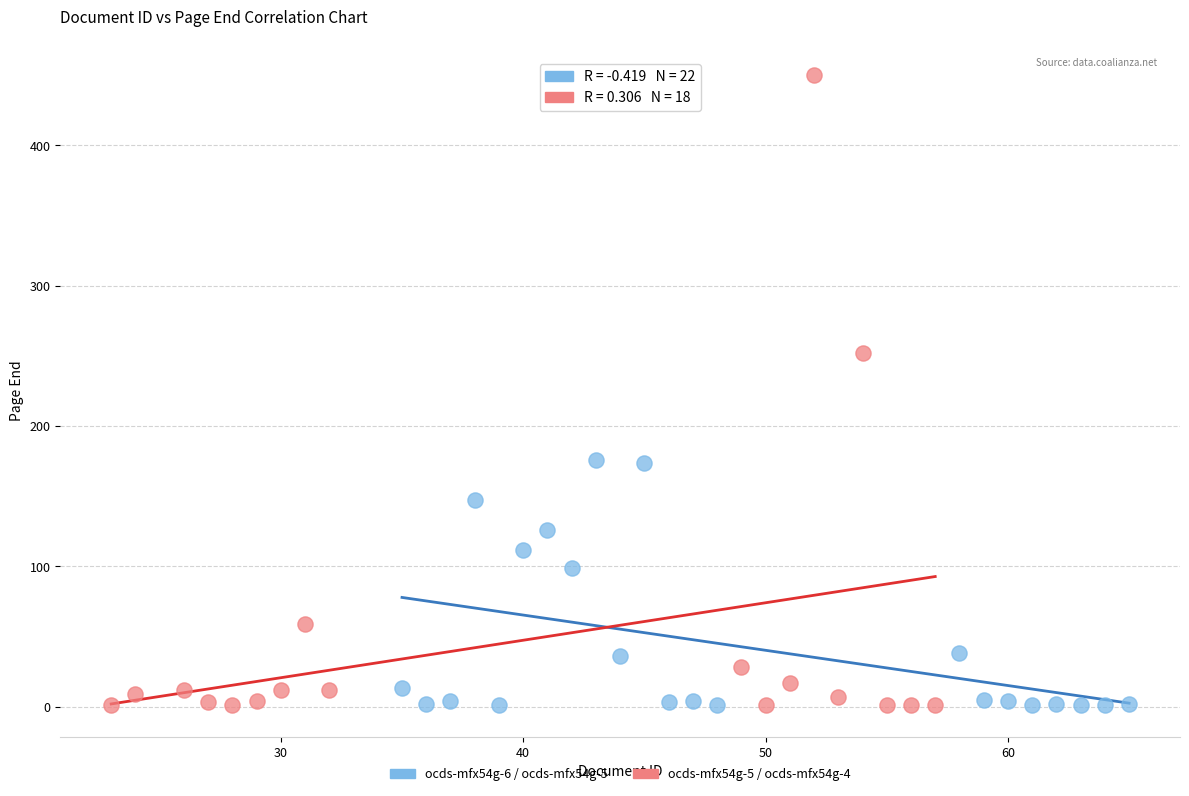

Which series reaches the maximum Y coordinate?

ocds-mfx54g-5 / ocds-mfx54g-4